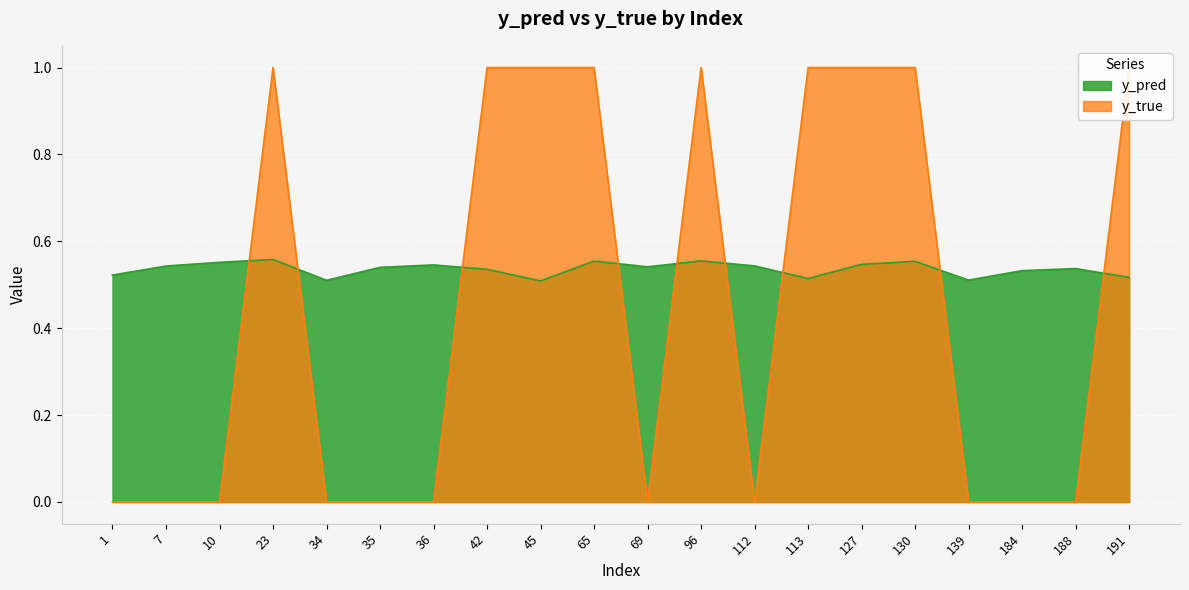

Is the value of y_pred at 45 greater than the value of y_true at 130?

No